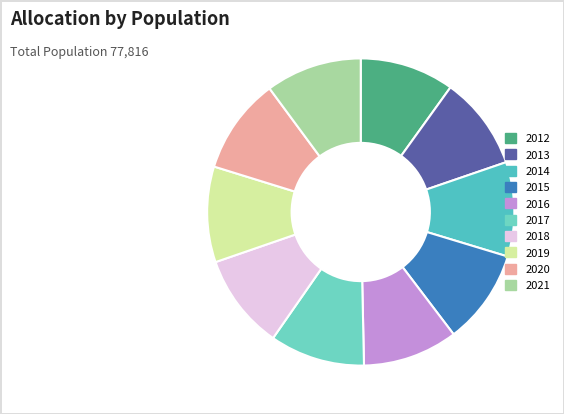

What is the change in value from 2013 to 2018?

+176